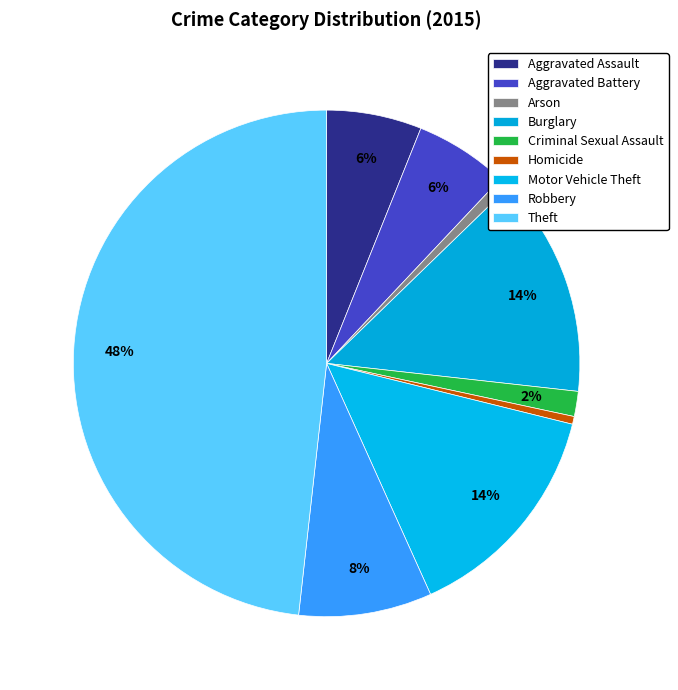

To the nearest percent, what is the average slice percentage?

11%